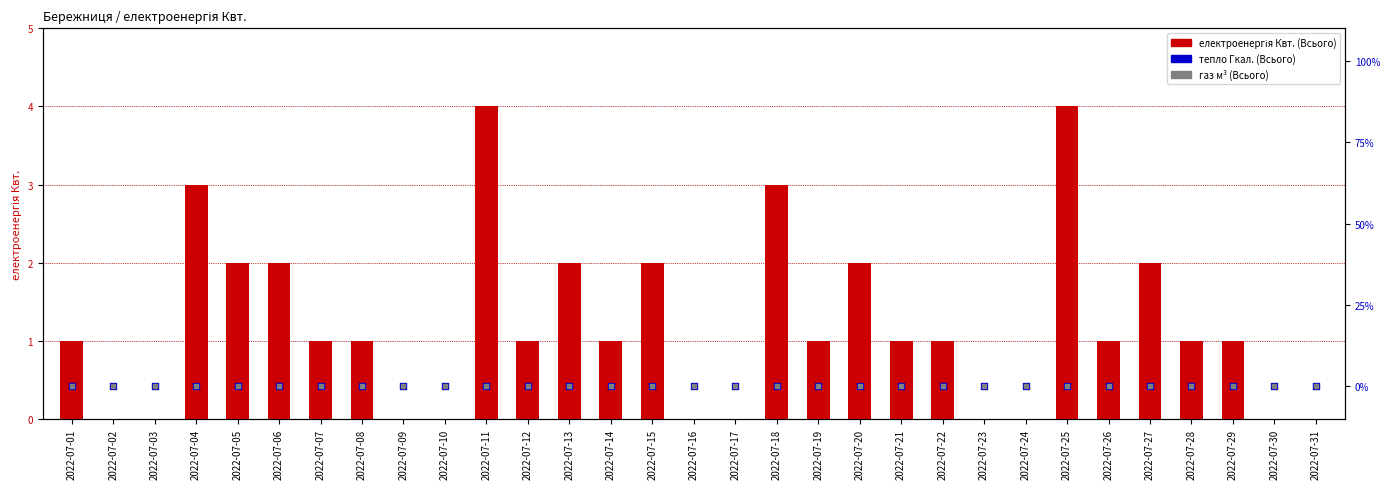

What is the total value across all series at 2022-07-15?

2